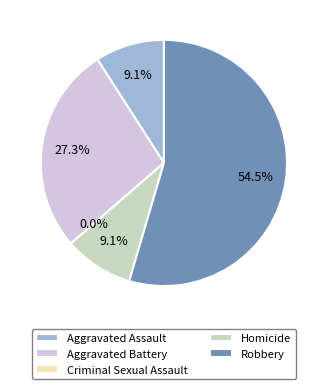

How many segments does this pie chart have?

5